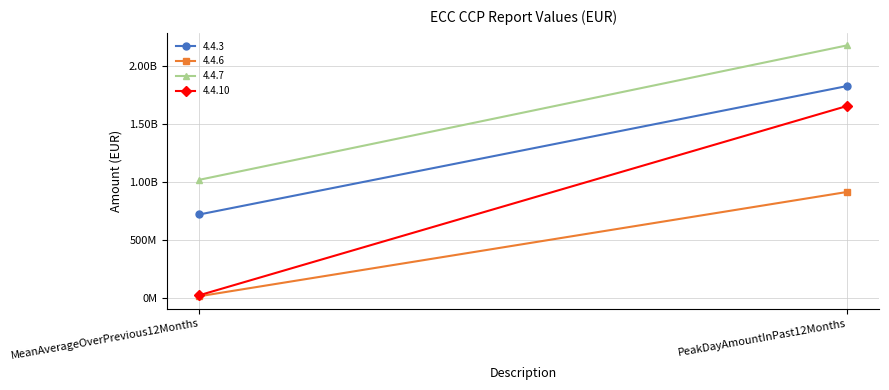

The 4.4.3 series shows 1823315953.0 at PeakDayAmountInPast12Months. True or false?

True